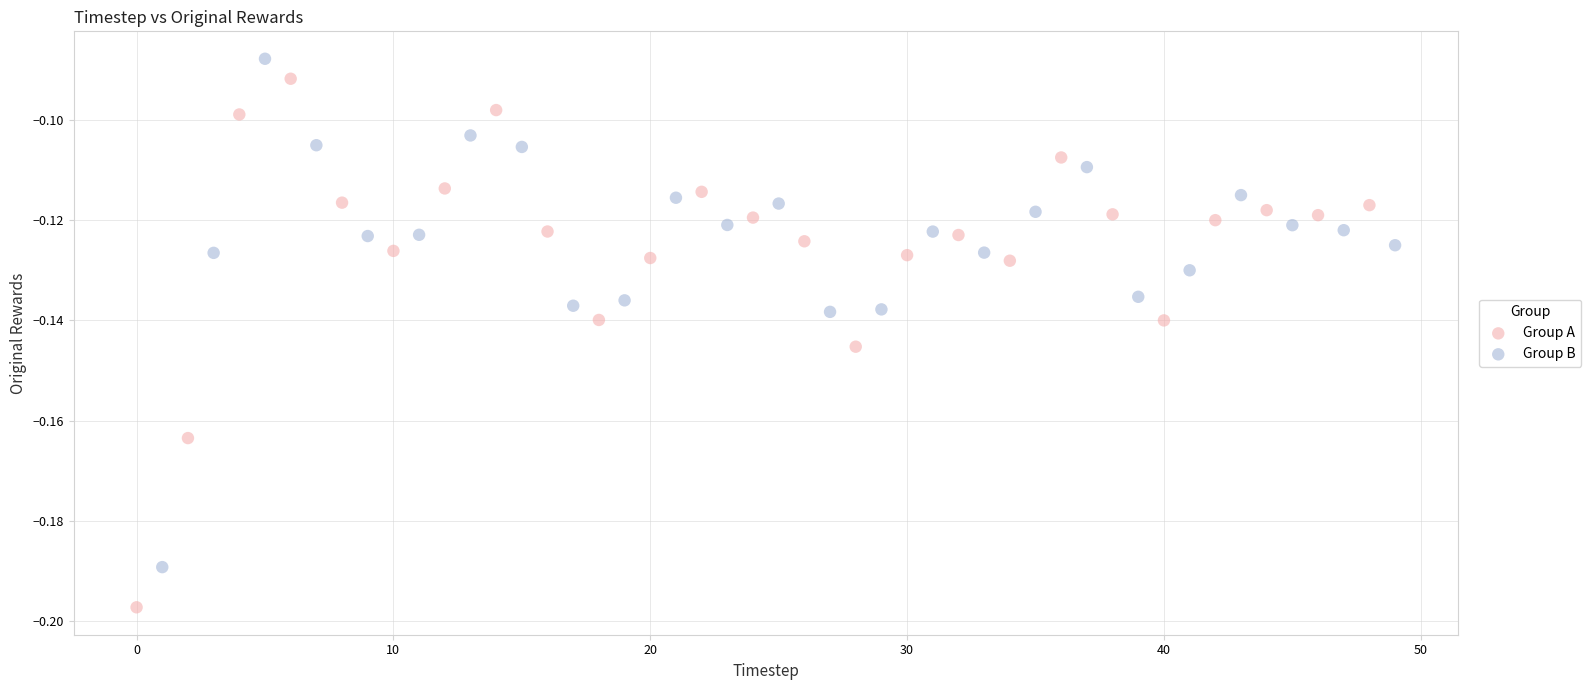

What are all the series names shown in the legend?

Group A, Group B